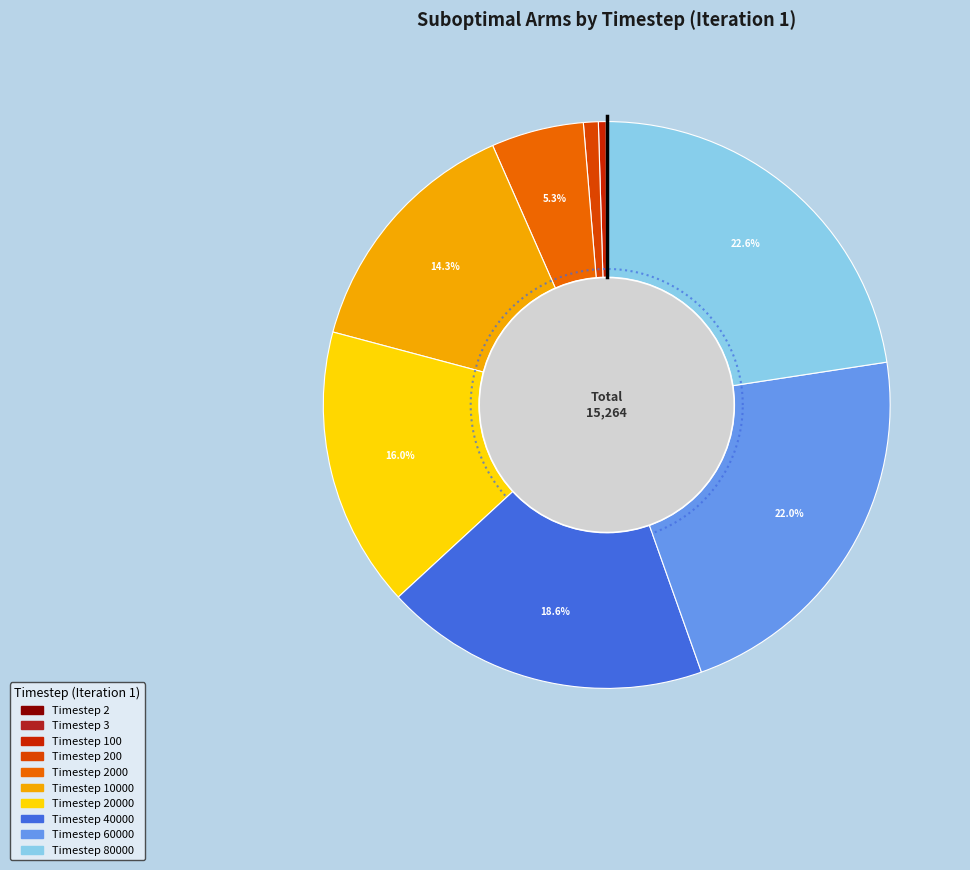

Which category has the biggest portion of the pie?

Timestep 80000